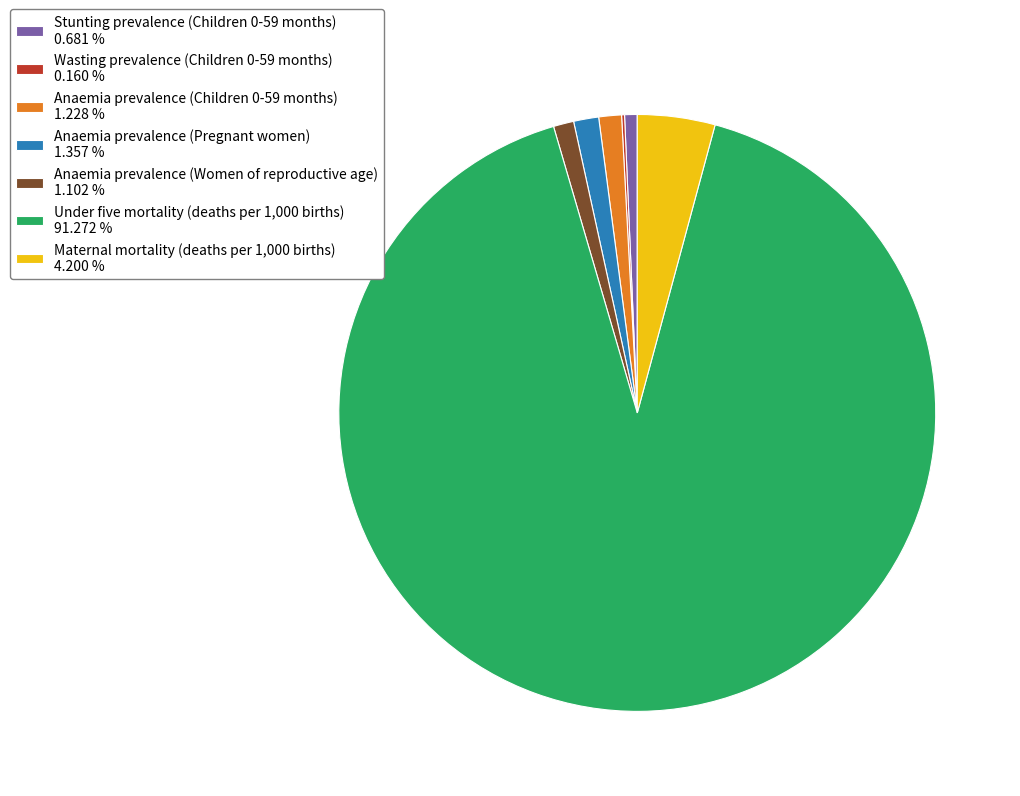

Combined, do Maternal mortality (deaths per 1,000 births) 4.200 % and Under five mortality (deaths per 1,000 births) 91.272 % account for over 50%?

Yes